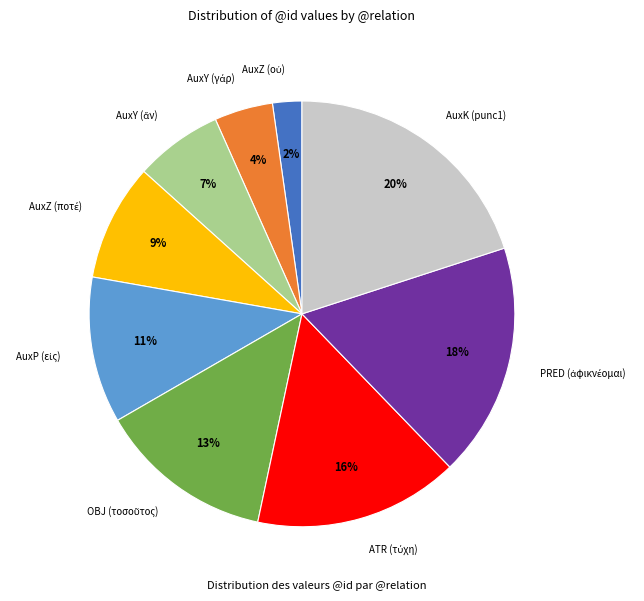

Which category has the biggest portion of the pie?

AuxK (punc1)